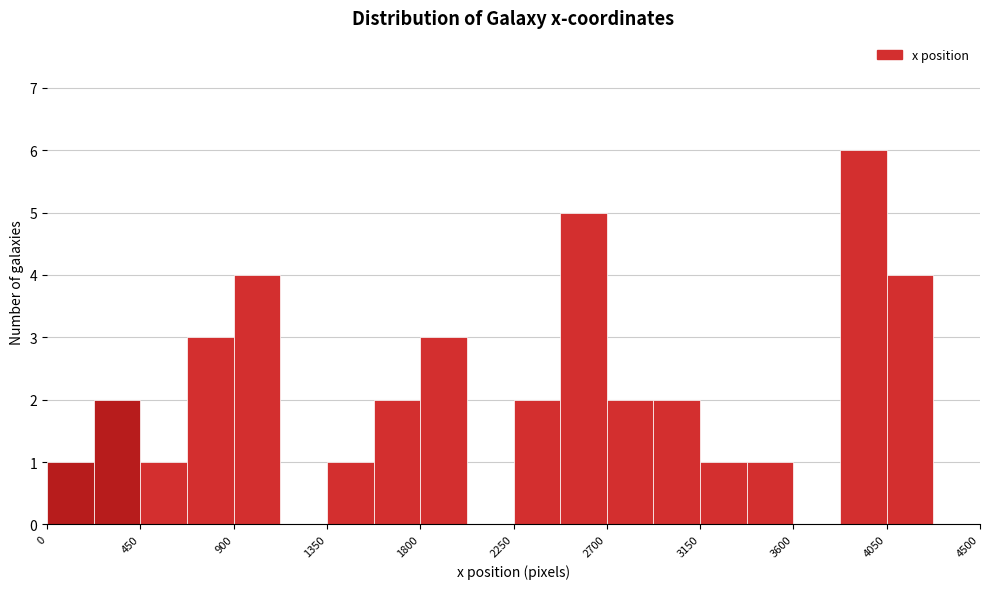

What is the height of the bar covering 2700 to 2925 on the x-axis? Neither the bar edges nor the heights are printed on the chart, so give them approximately, as read against the axes.

2